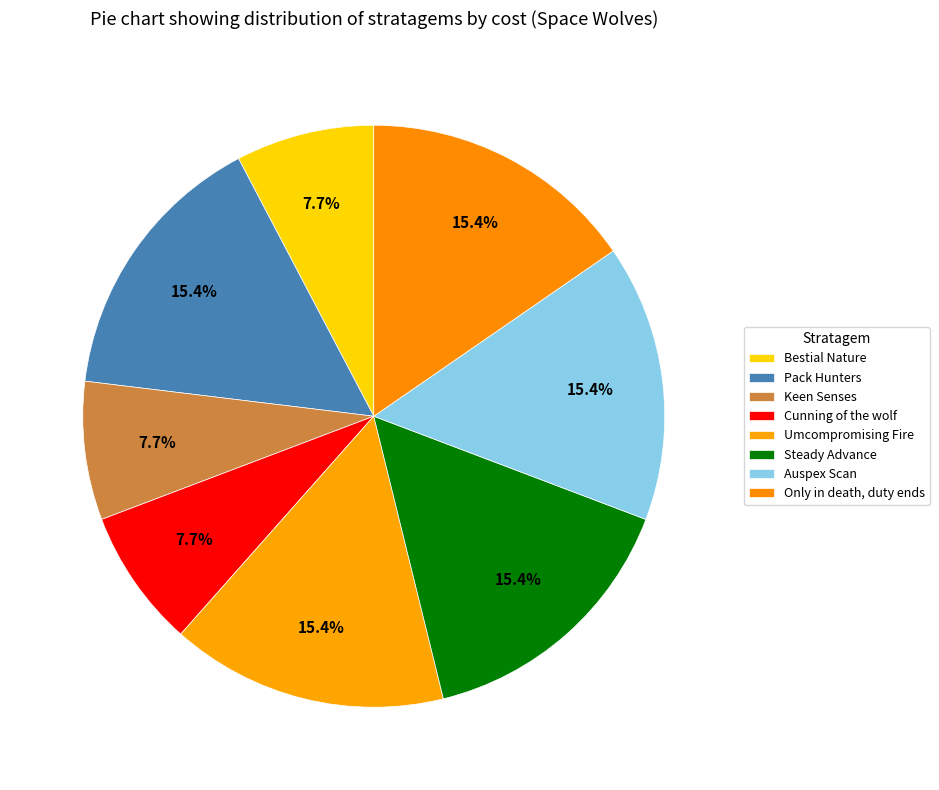

Between Steady Advance and Bestial Nature, which is larger?

Steady Advance